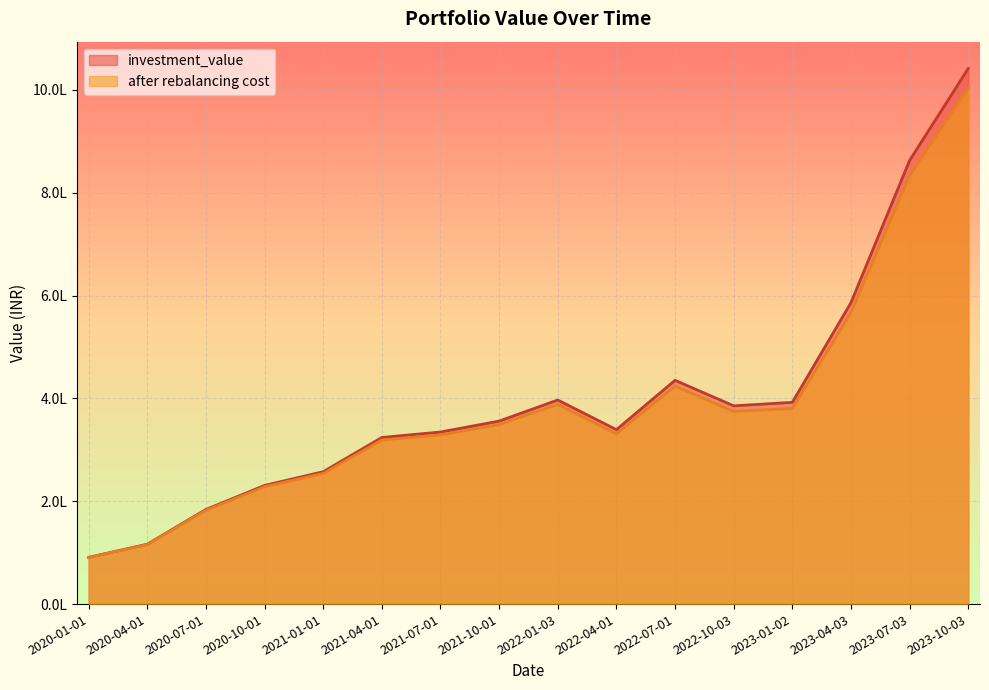

Which category has the highest value in the after rebalancing cost series?

2023-10-03